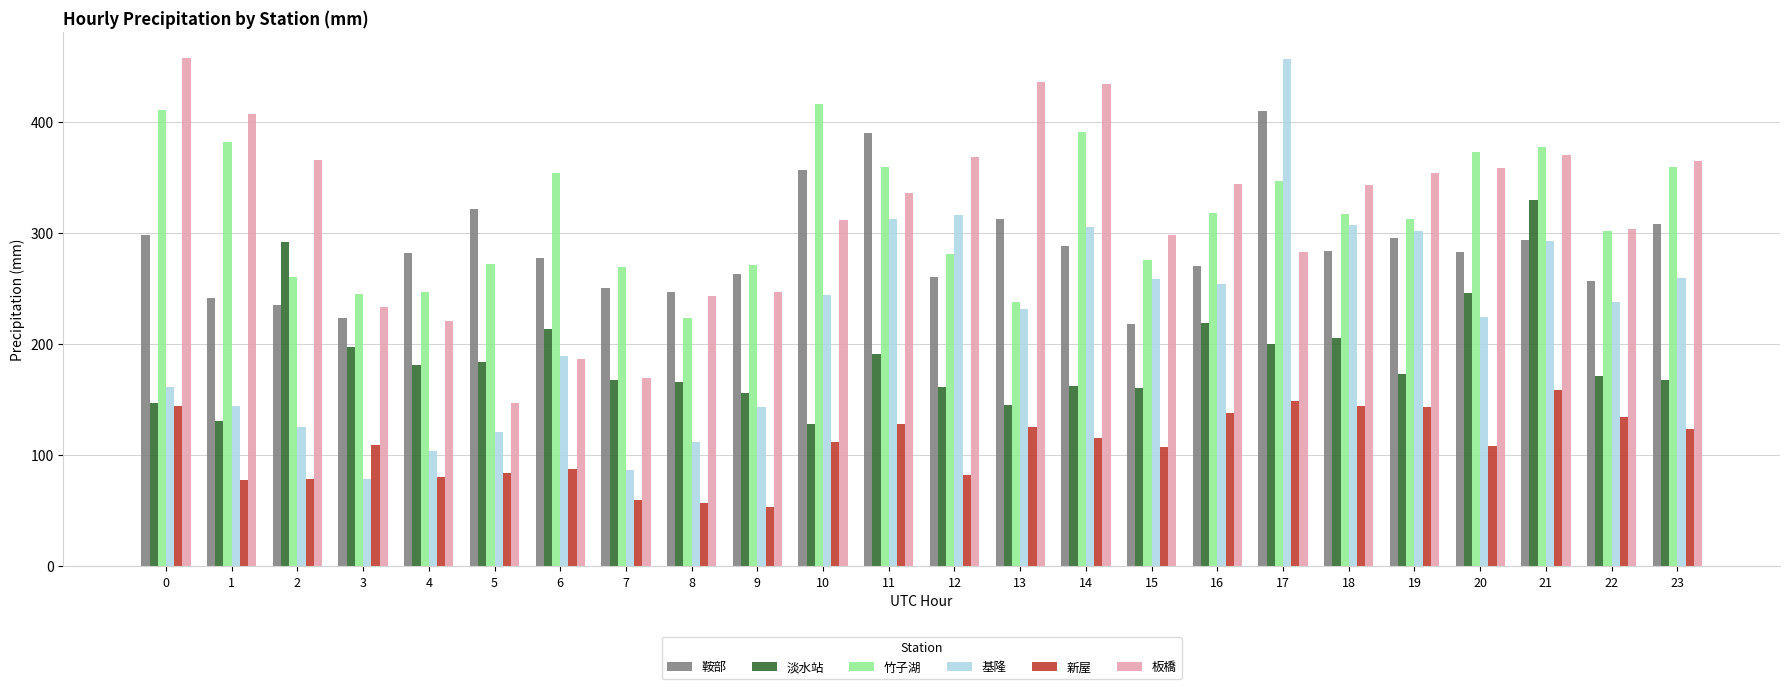

What is the total value across all series at 15?

1319.9